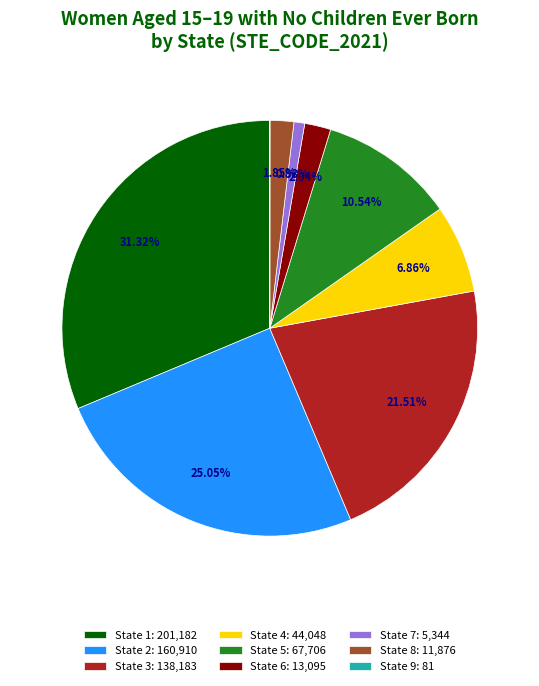

Which has a higher value, State 4: 44,048 or State 6: 13,095?

State 4: 44,048